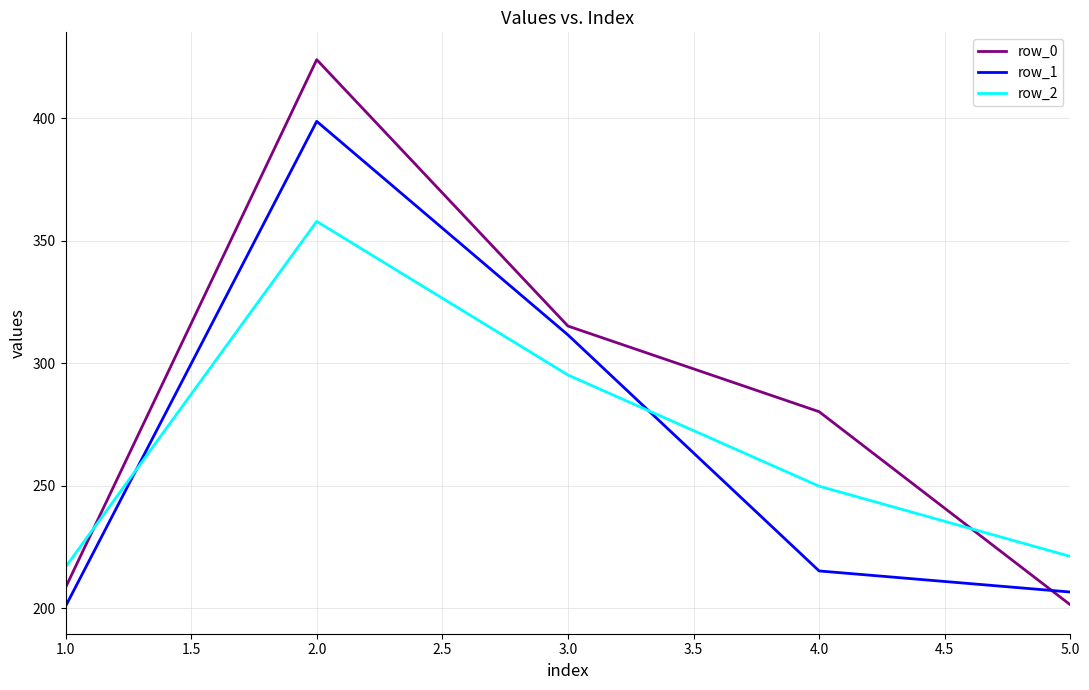

Count the number of data series in this chart.

3